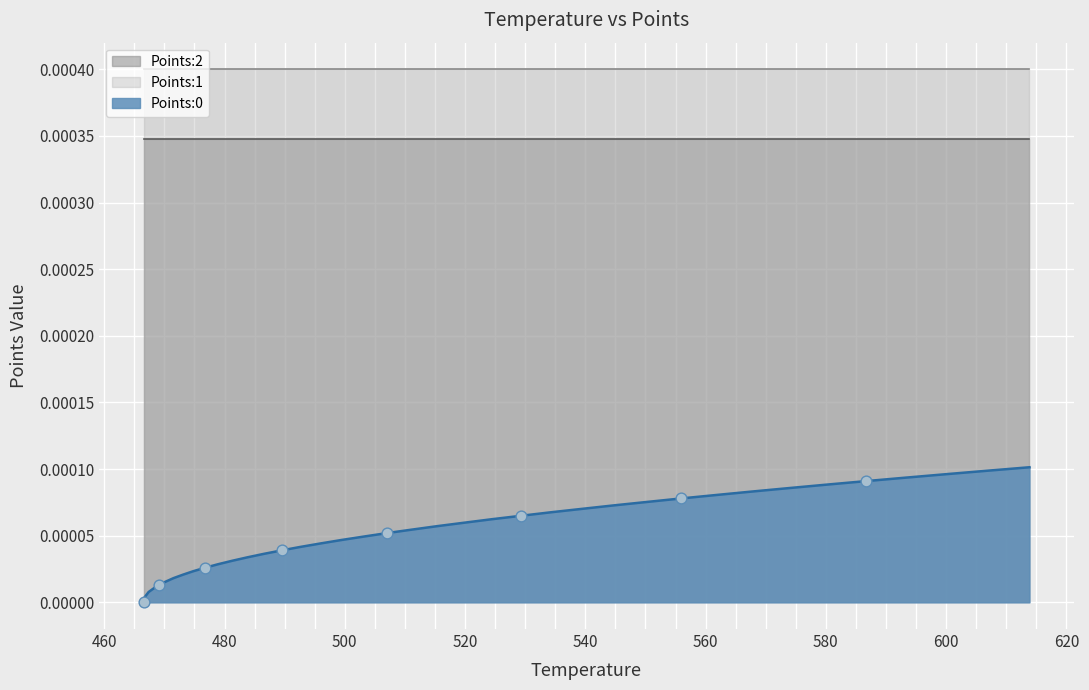

Which series has the largest Y range (max minus min)?

Points:0